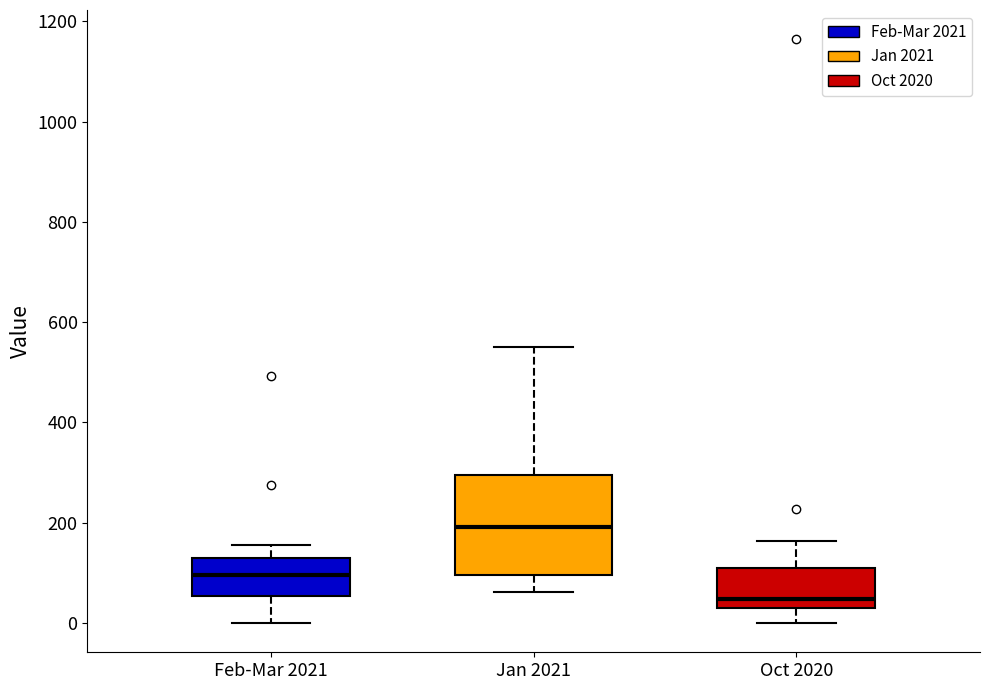

Reading left to right, read every box against the y-axis: the position of its median line, the range the box covers, and the ends of its whiskers. The values are not printed on the chart, so give them approximately, as read against the axis.

Feb-Mar 2021: median 100, box 60 to 140, whiskers 0 to 160
Jan 2021: median 200, box 100 to 300, whiskers 60 to 560
Oct 2020: median 40 (just above the box's lower edge), box 40 to 100, whiskers 0 to 160